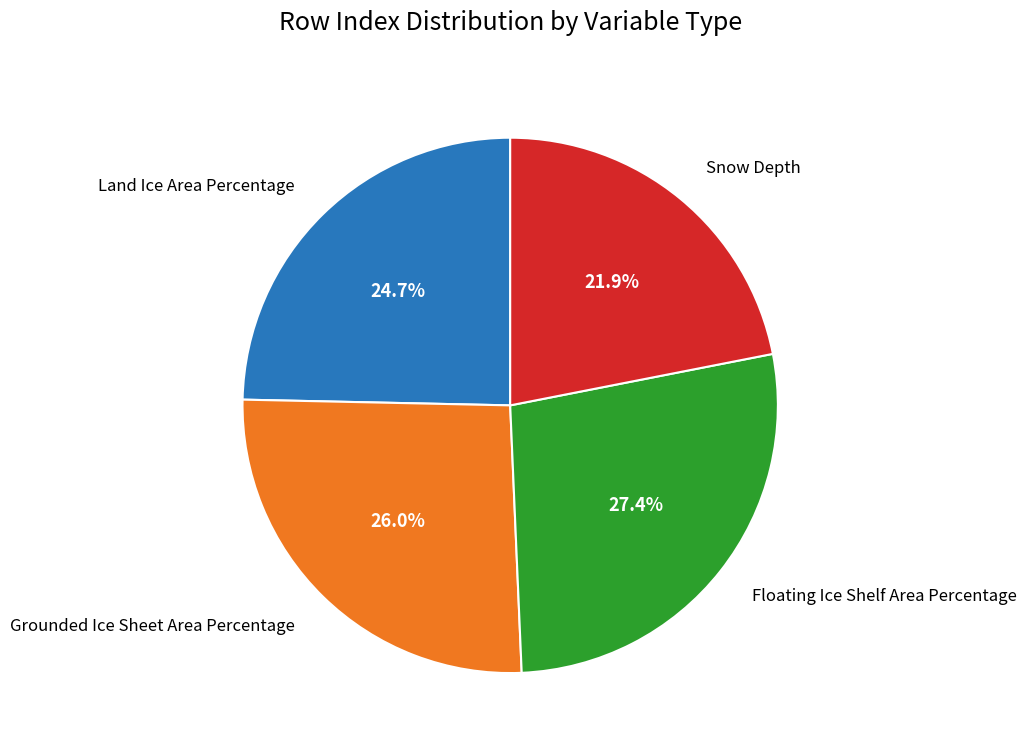

Is there a majority slice in this chart?

No